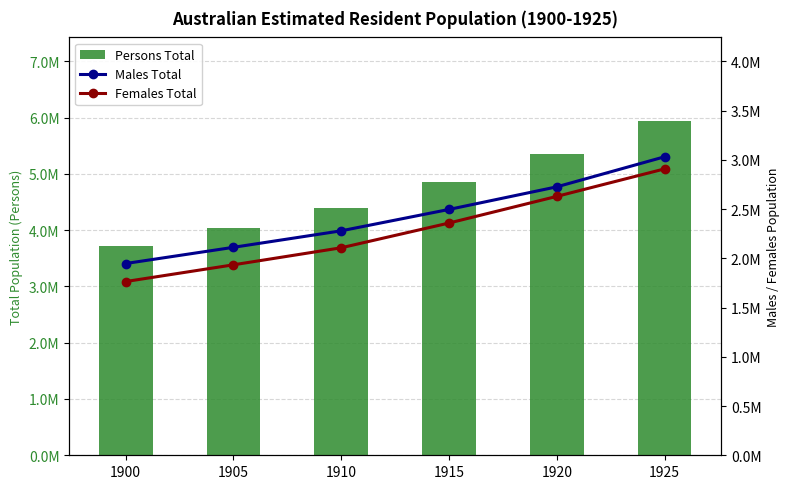

What is the difference between the maximum and minimum values in the Females Total series?

1143690.5